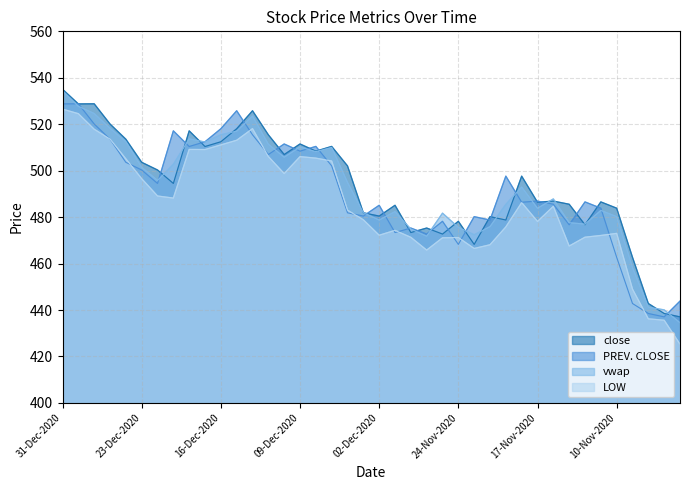

Where does the PREV. CLOSE series first go above 486?

31-Dec-2020